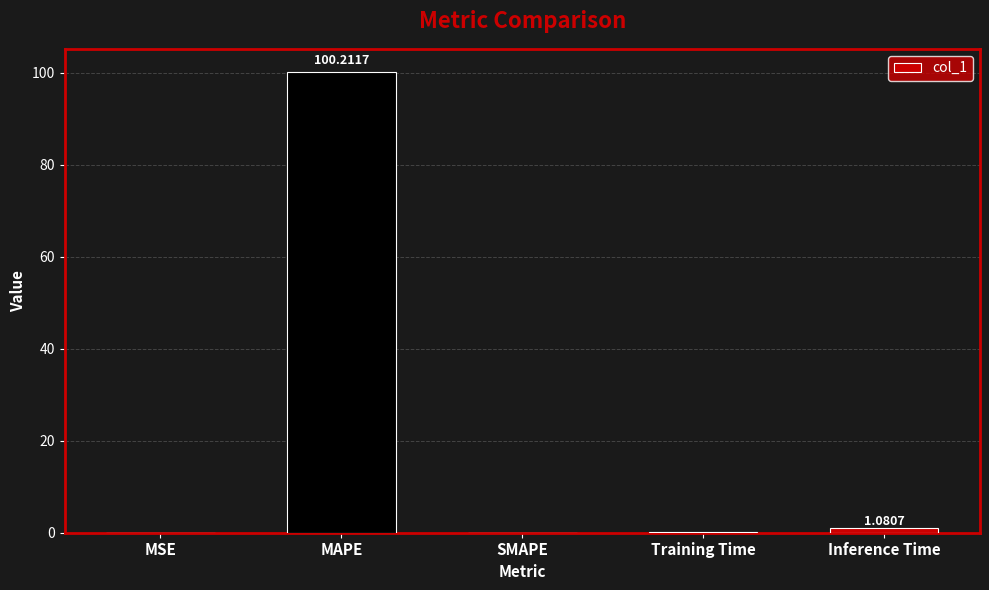

Which label corresponds to the largest value in the chart?

MAPE